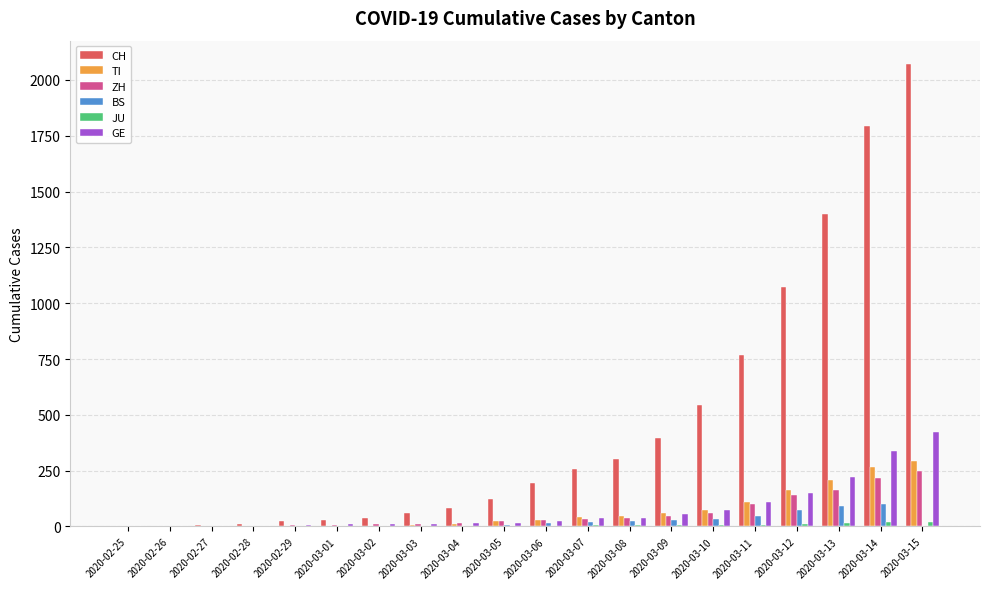

What is the sum of all CH values?

9178